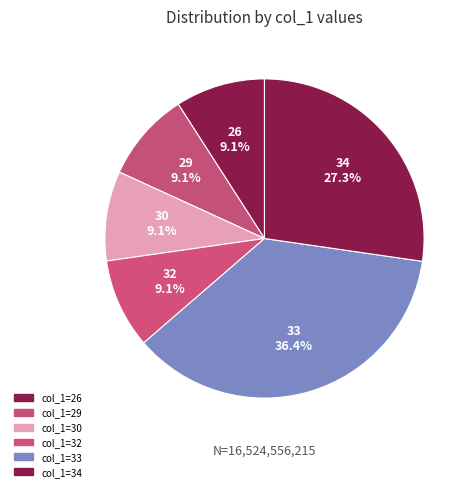

Count the number of slices in the pie.

6